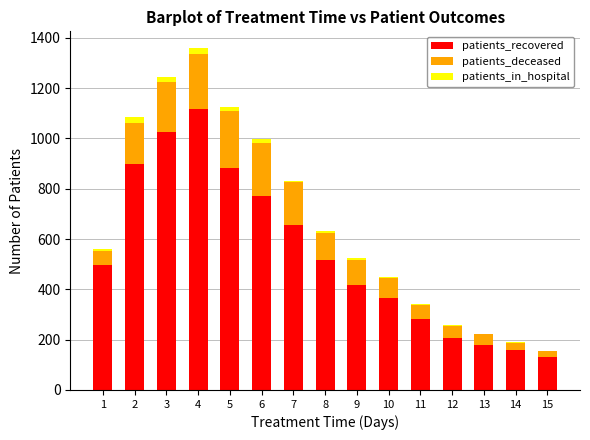

Are the bars grouped side by side (vs. stacked)?

No